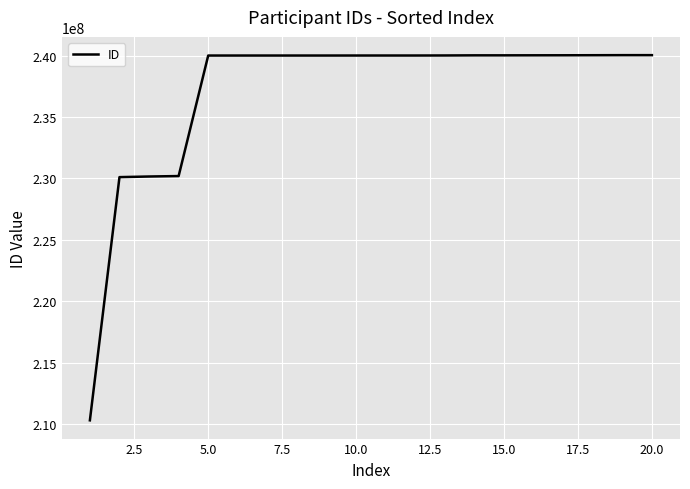

What is the maximum value shown in the chart?

240032329